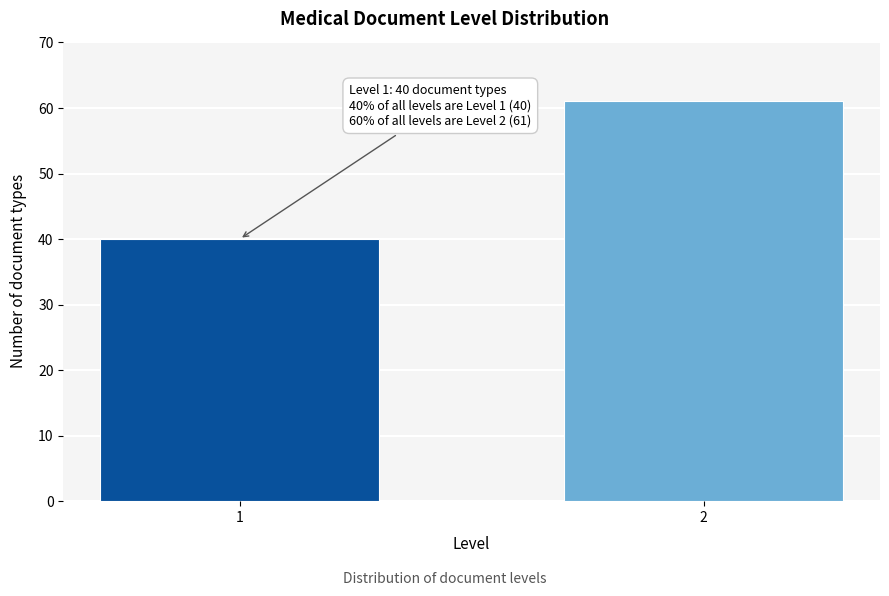

Reading left to right, transcribe all the data shown in this chart.

1=40	2=61